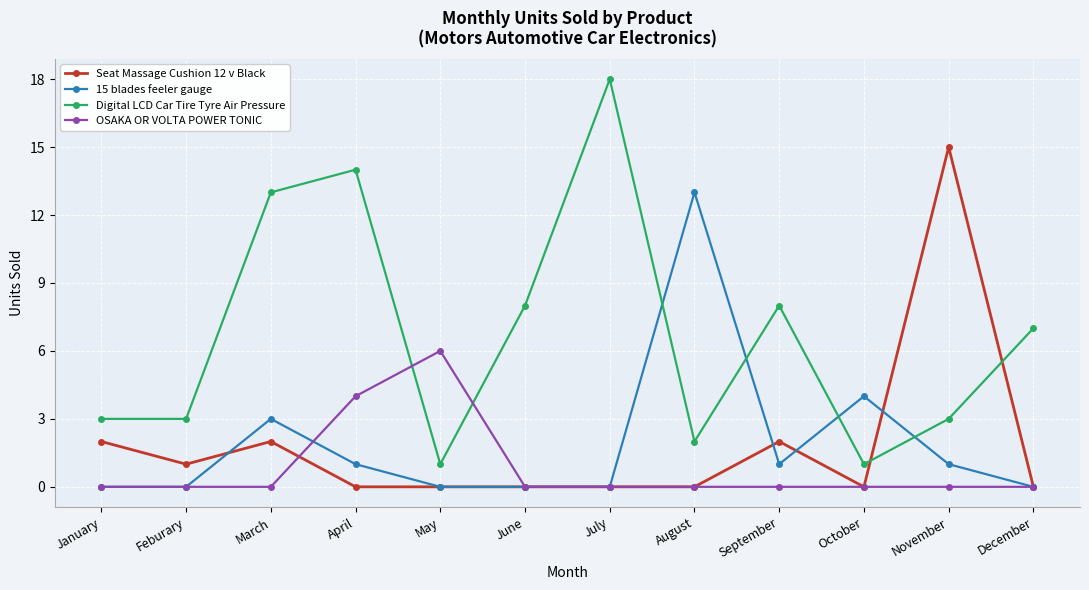

The value of OSAKA OR VOLTA POWER TONIC at August is 0. True or false?

True